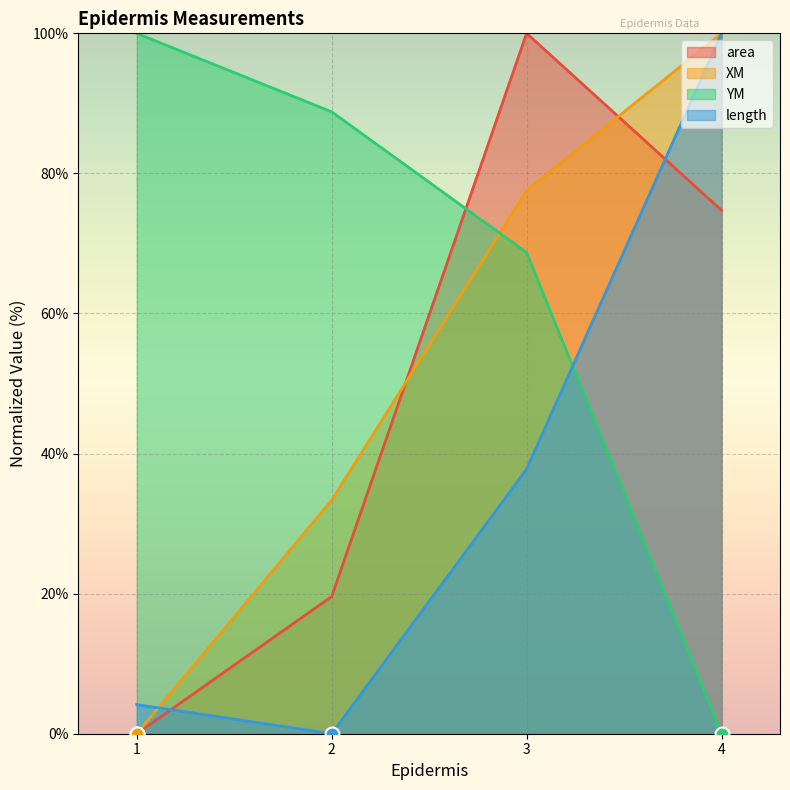

How many lines are shown in the chart?

4